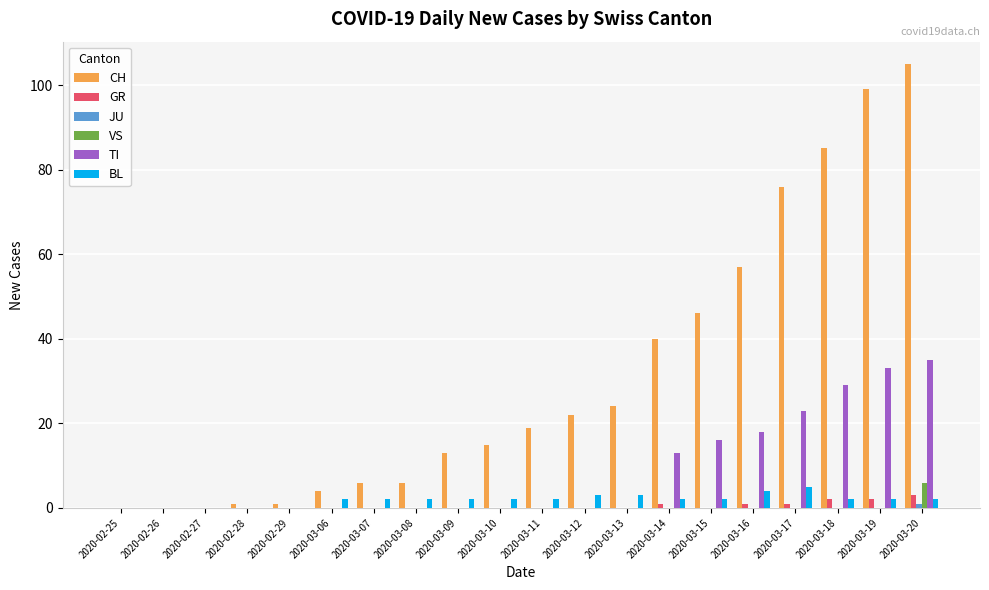

What is the total value across all series at 2020-03-14?

56